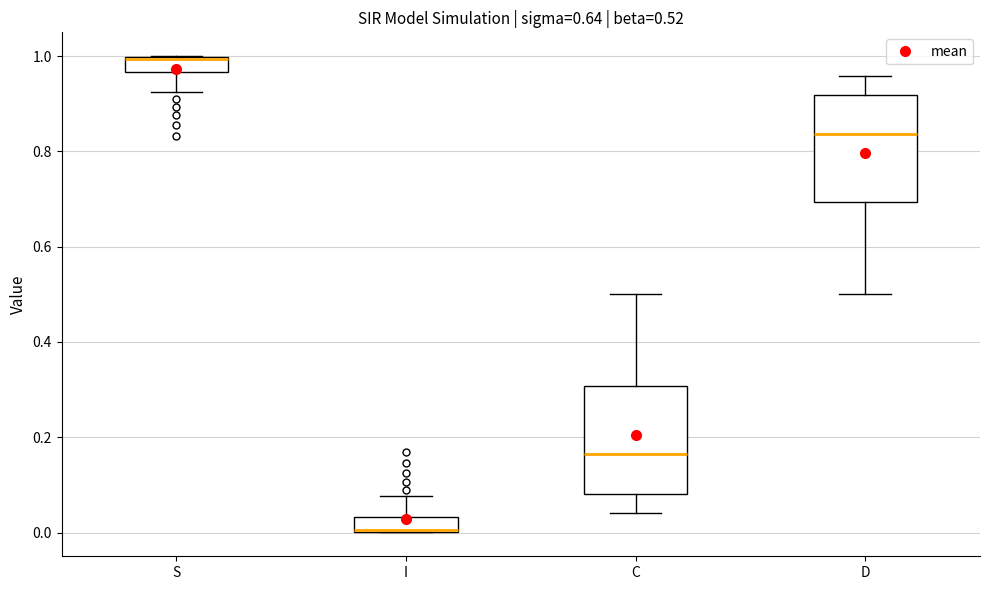

Which box has the highest median line?

S